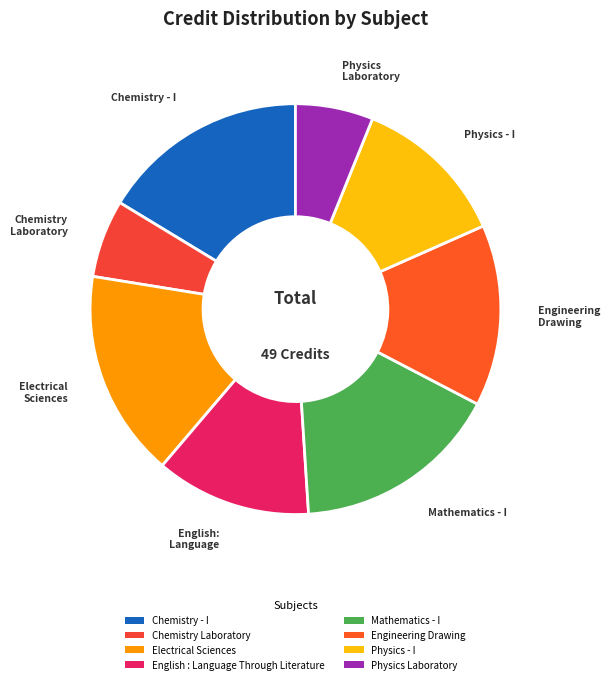

To the nearest percent, what portion does Physics Laboratory represent?

6%